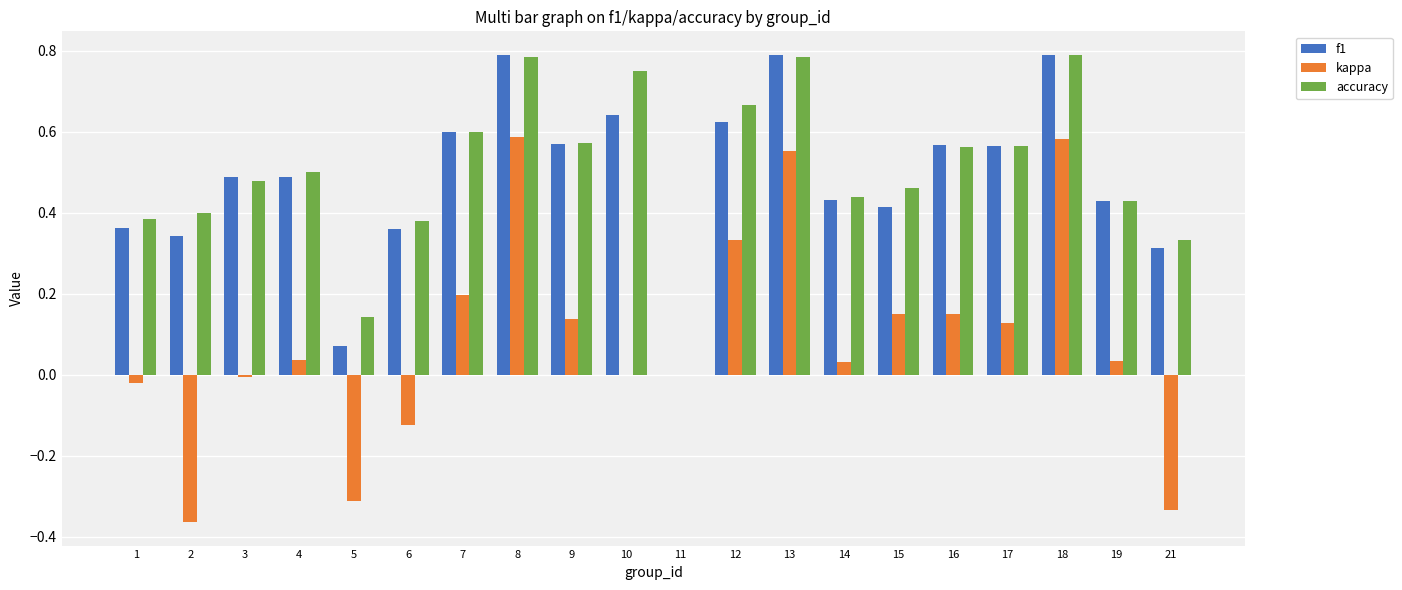

Is the value of f1 at 13 greater than the value of kappa at 19?

Yes